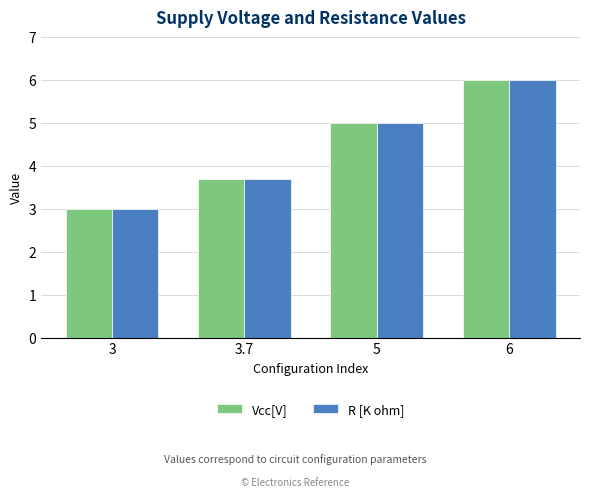

What is the maximum value shown in the chart?

6.0